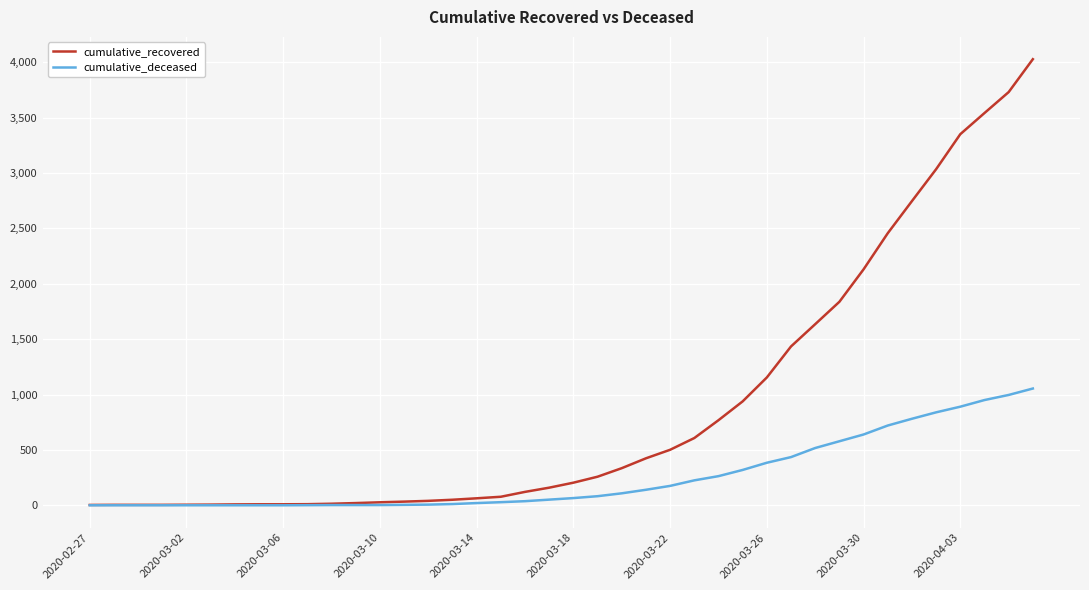

Which series has the largest range (max minus min)?

cumulative_recovered